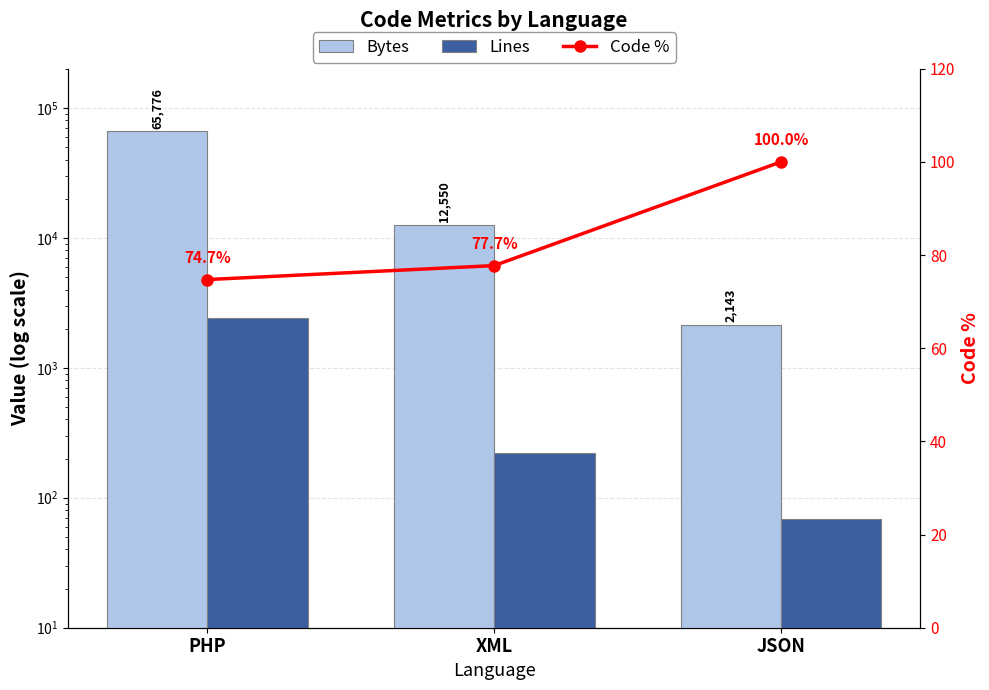

Is the value of Lines at JSON greater than the value of Bytes at JSON?

No